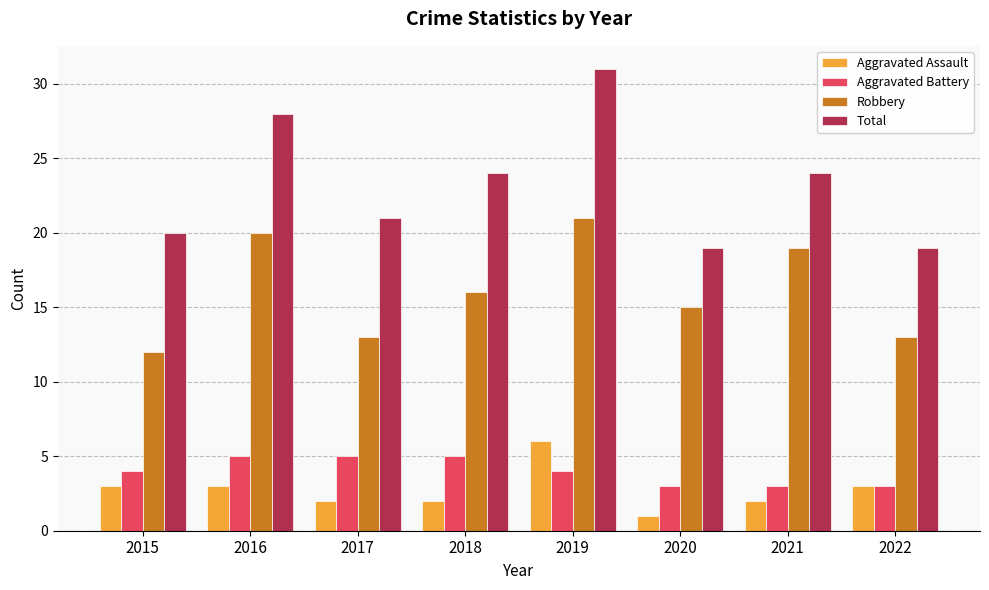

At which category is the sum across all series the highest?

2019